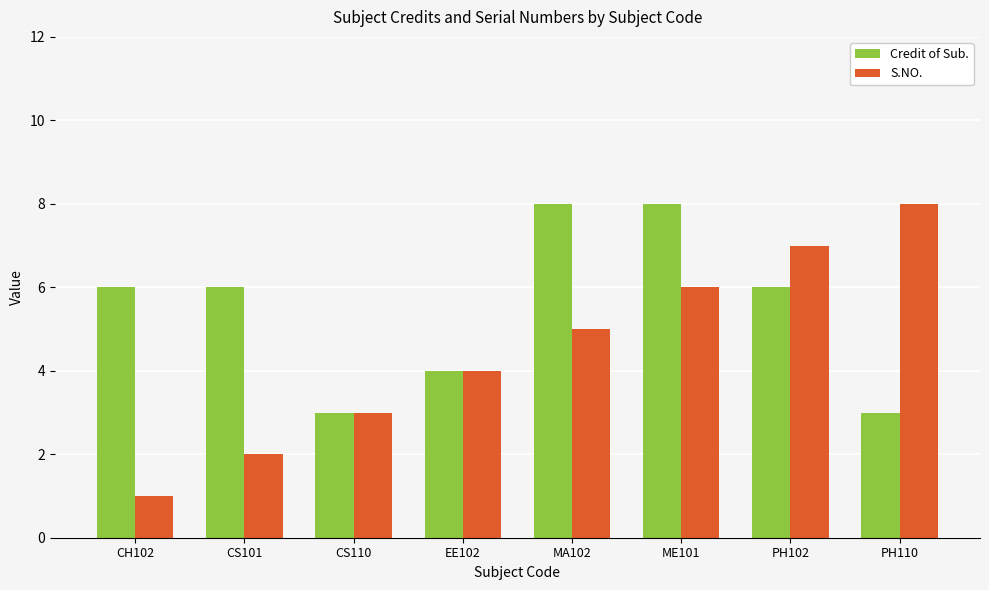

Rank the categories by S.NO. value from lowest to highest.

CH102, CS101, CS110, EE102, MA102, ME101, PH102, PH110